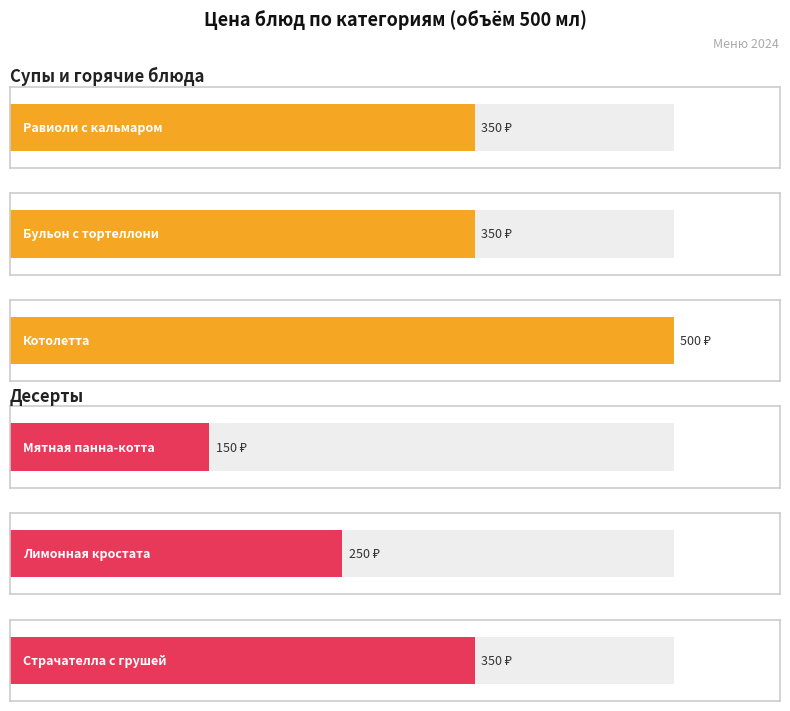

What is the approximate value of Супы и горячие блюда at Бульон с тортеллони?

350